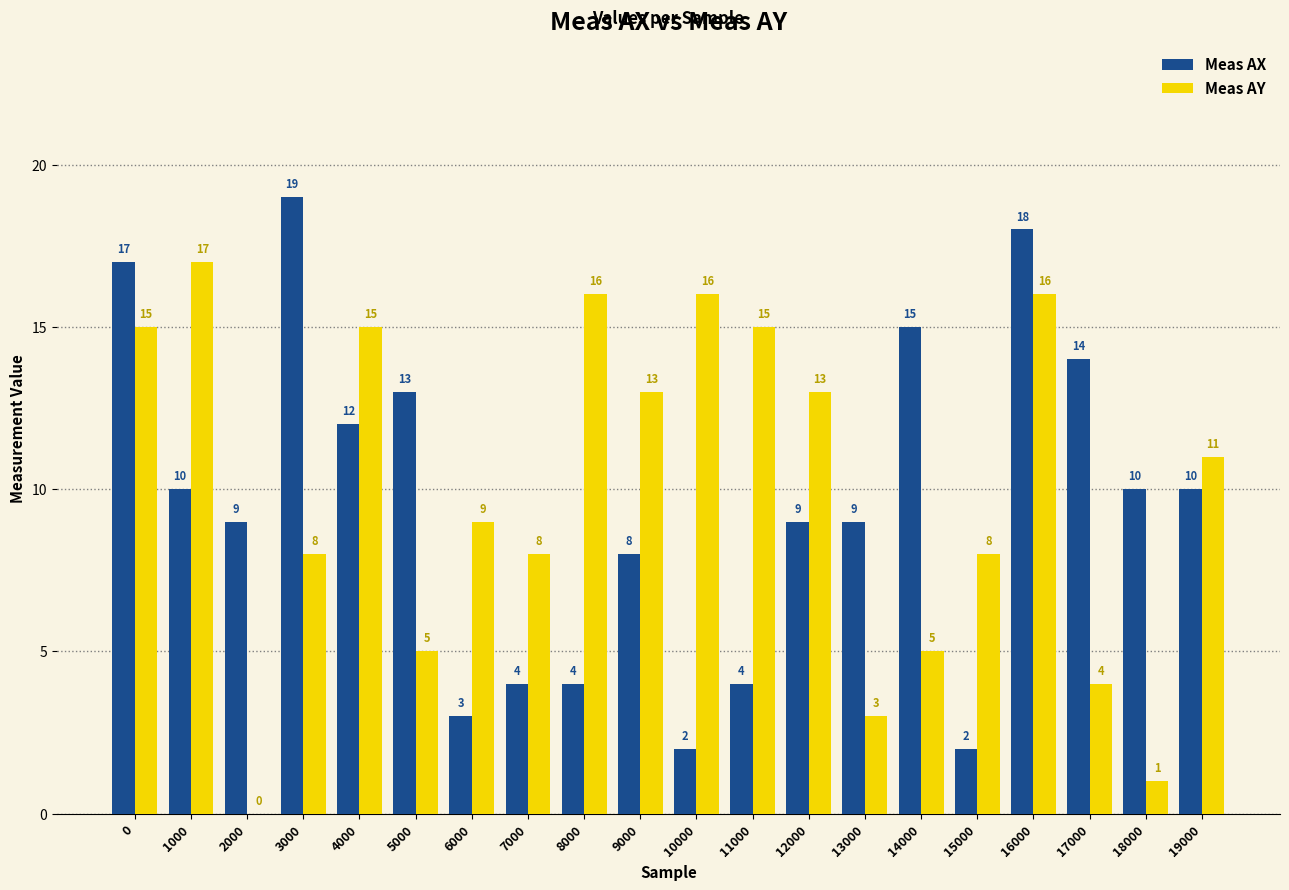

What are all the series names shown in the legend?

Meas AX, Meas AY